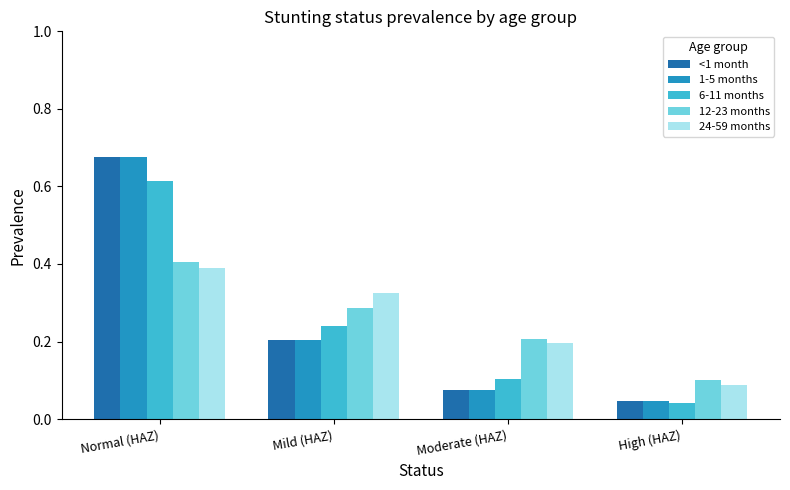

What is the label of the 3rd bar from the right?

Mild (HAZ)